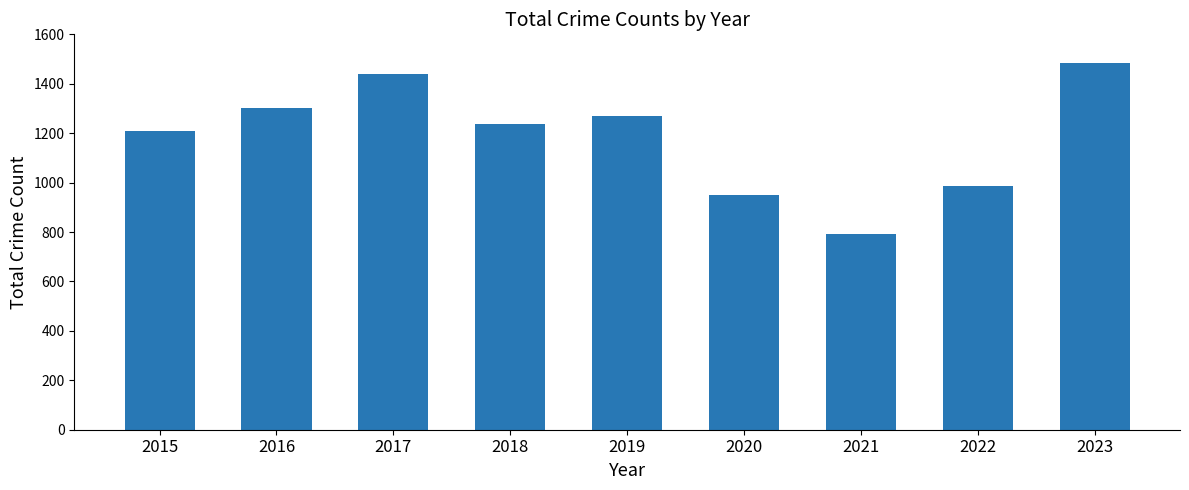

Is it true that the value at 2018 is 1238?

True